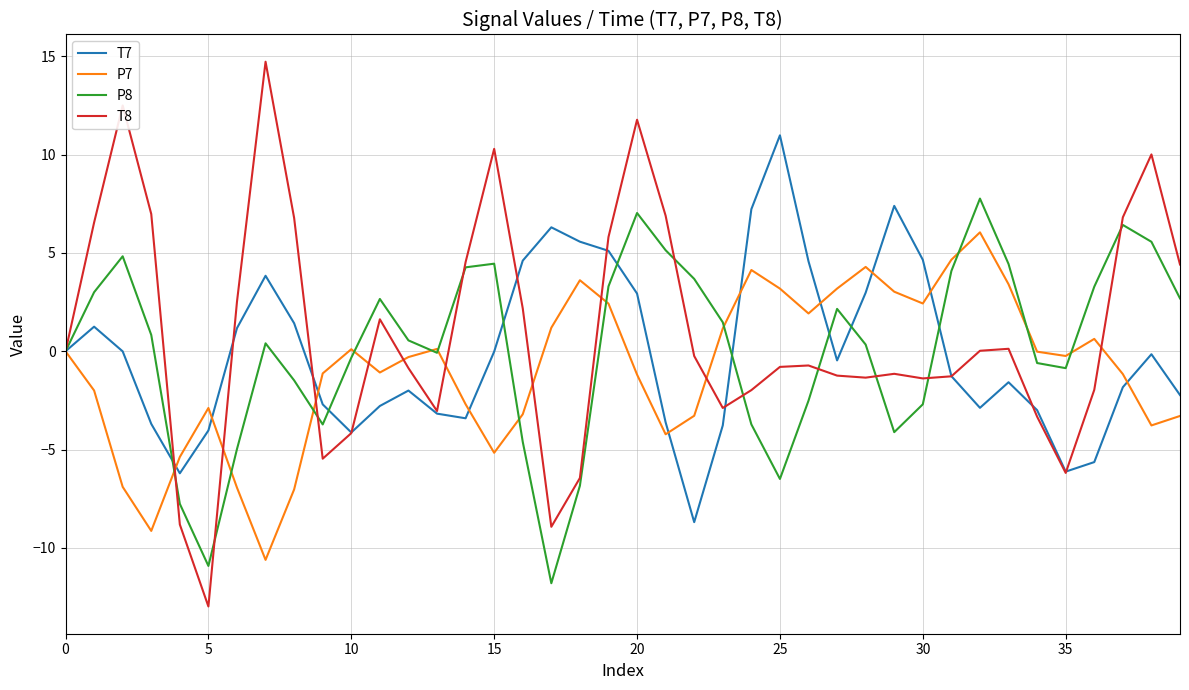

Rank the series by their maximum value, from highest to lowest.

T8, T7, P8, P7